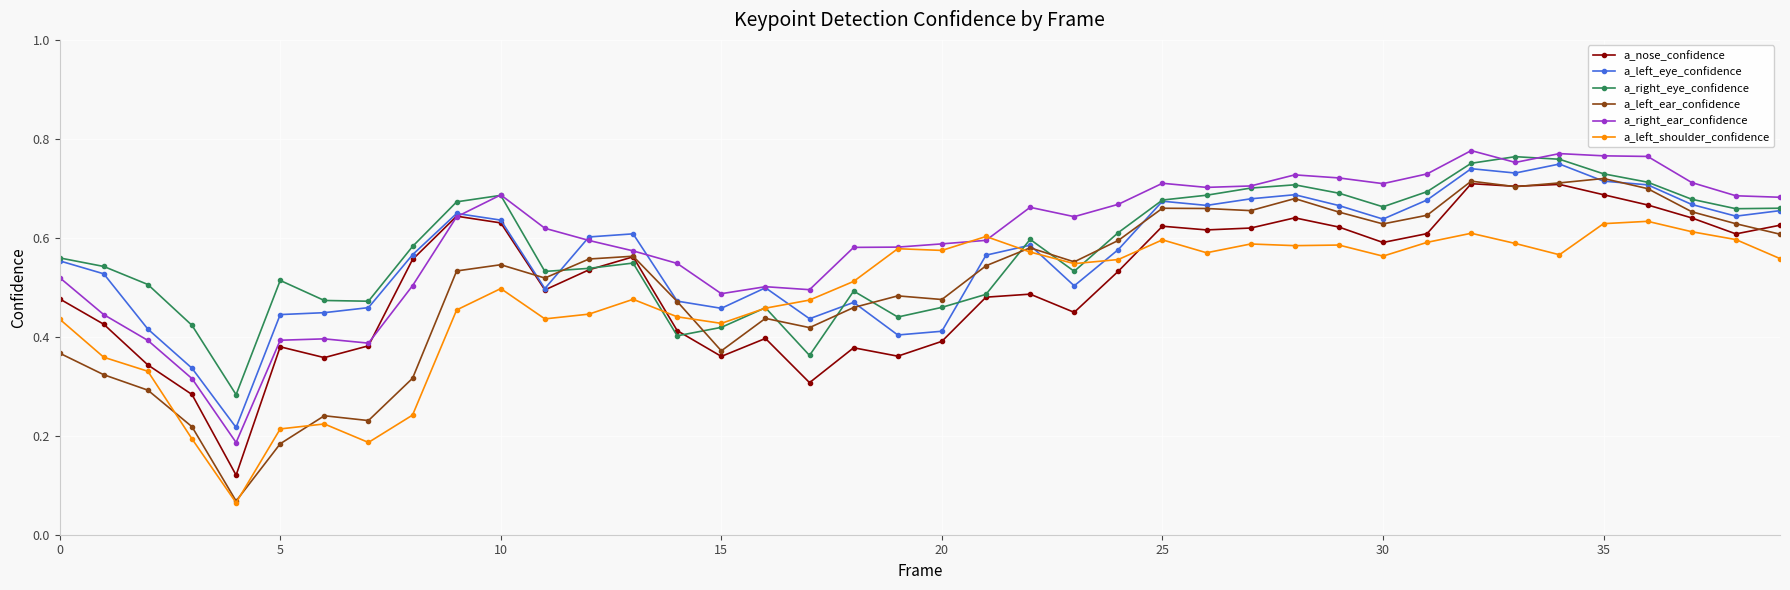

True or false: a_left_shoulder_confidence and a_left_eye_confidence intersect in this chart.

True